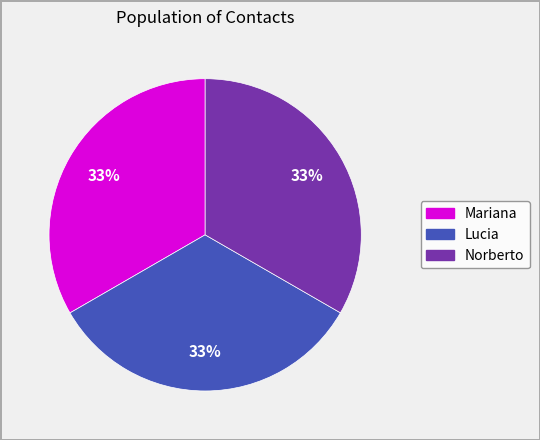

Approximately how many times larger is the value at Norberto compared to Lucia?

1.0